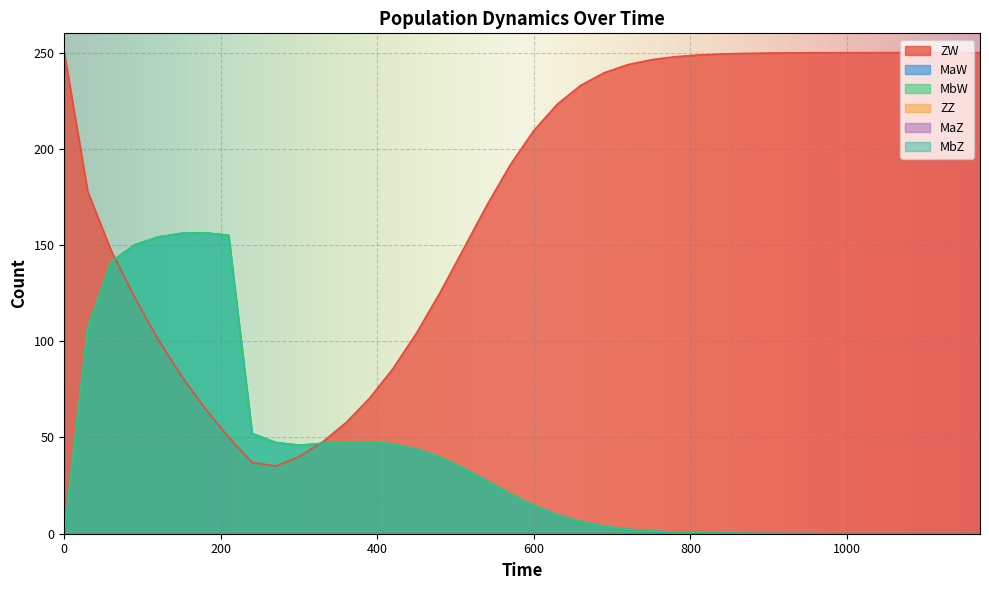

At which label does MaW reach its peak?

180